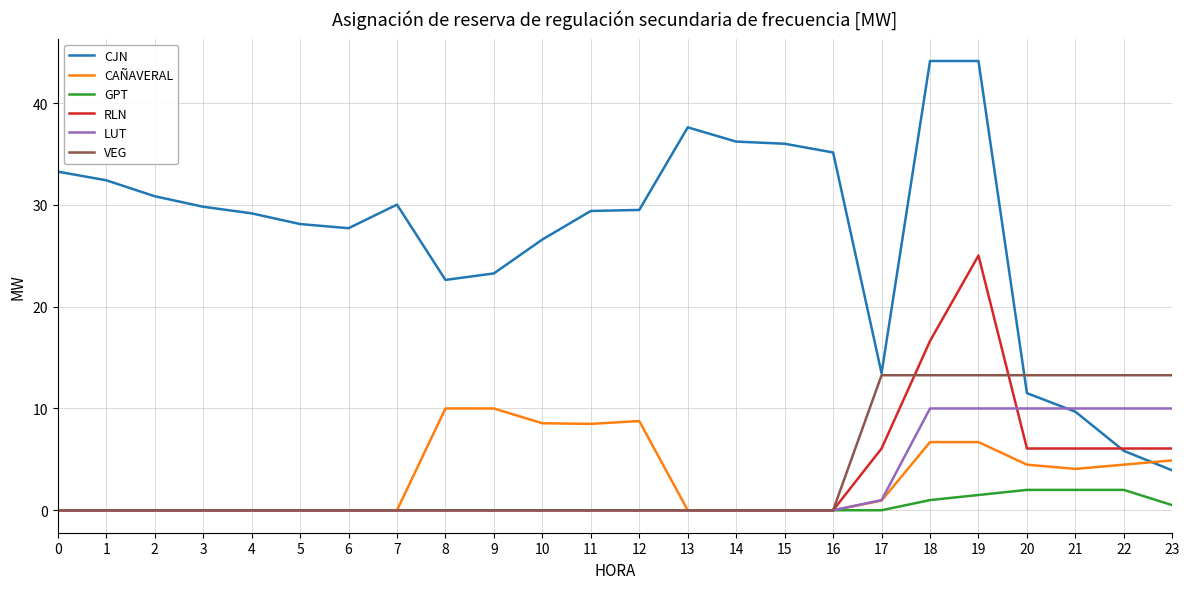

True or false: CJN has a value of 11.5 at 20.

True